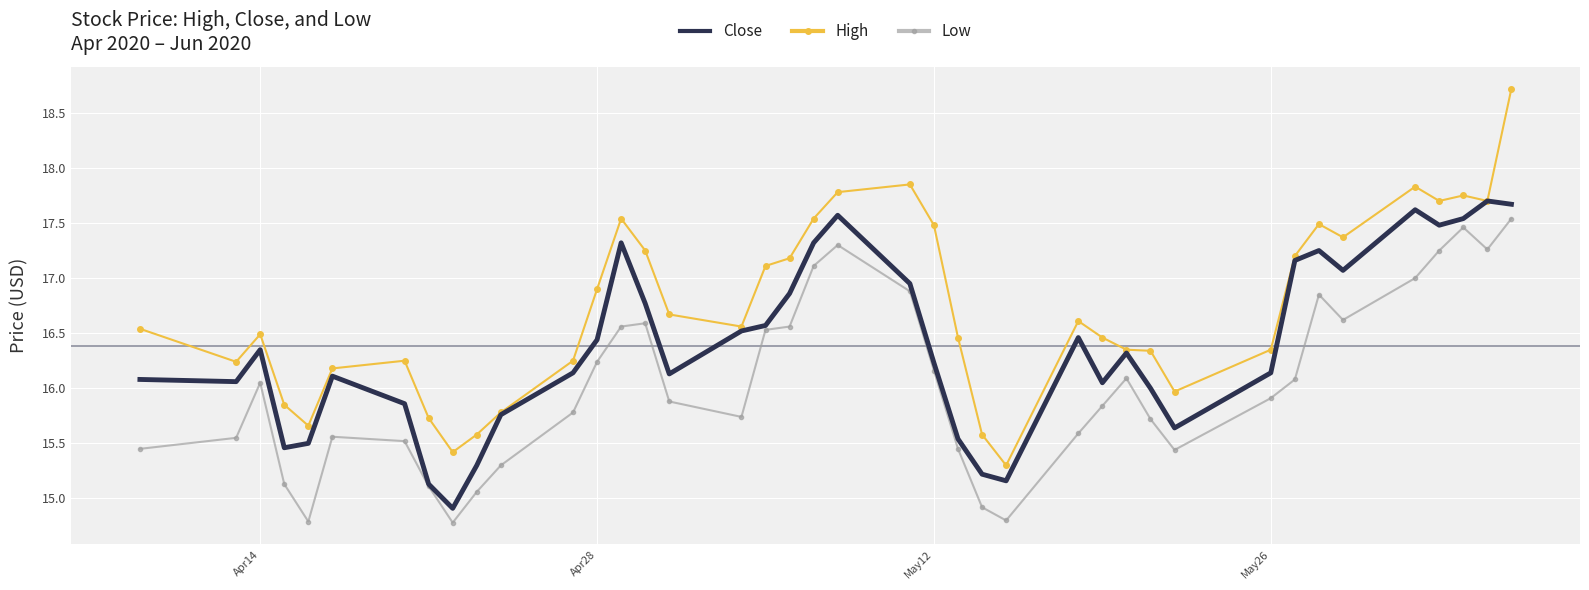

Which series has the largest range (max minus min)?

High